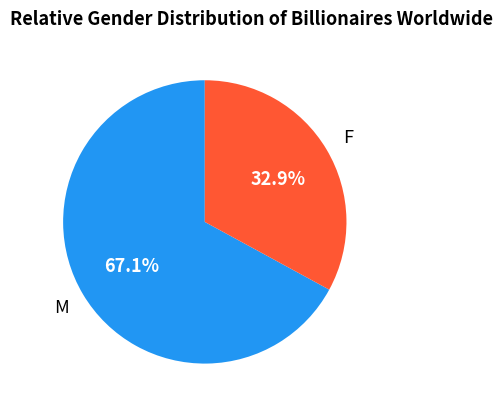

Does any single category account for the majority?

Yes